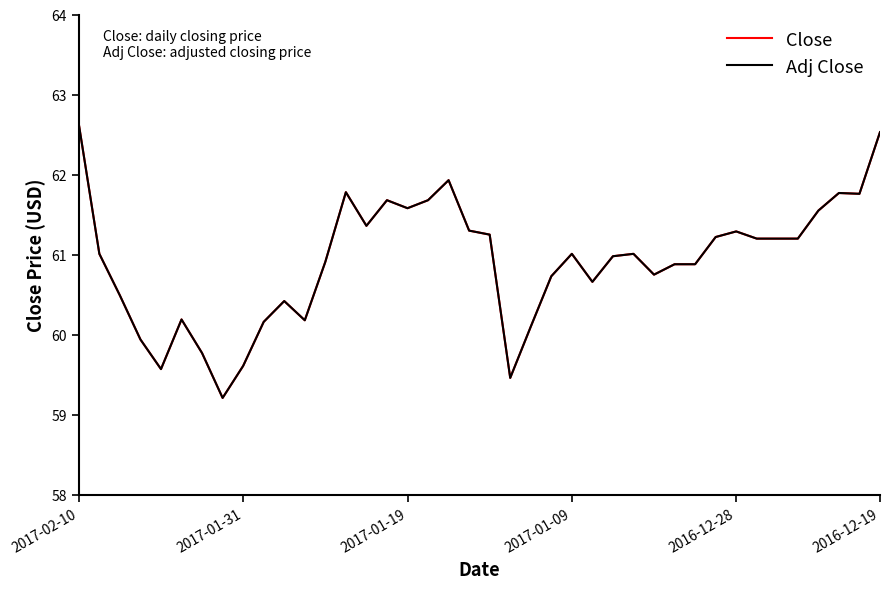

Is this an area chart (filled region under the line)?

No